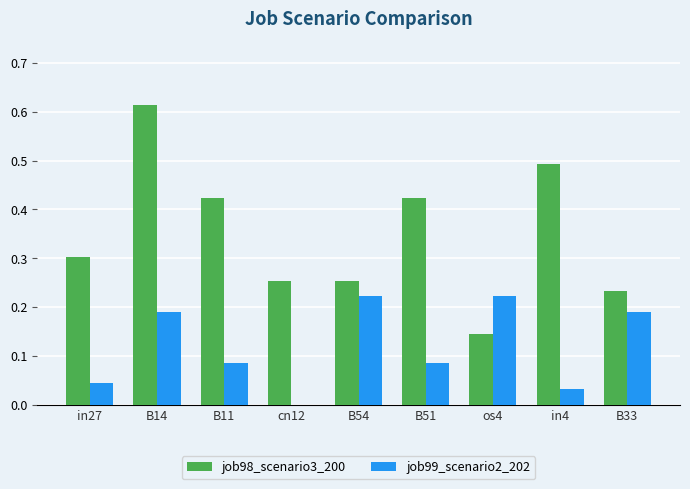

What is the sum of all job98_scenario3_200 values?

3.1